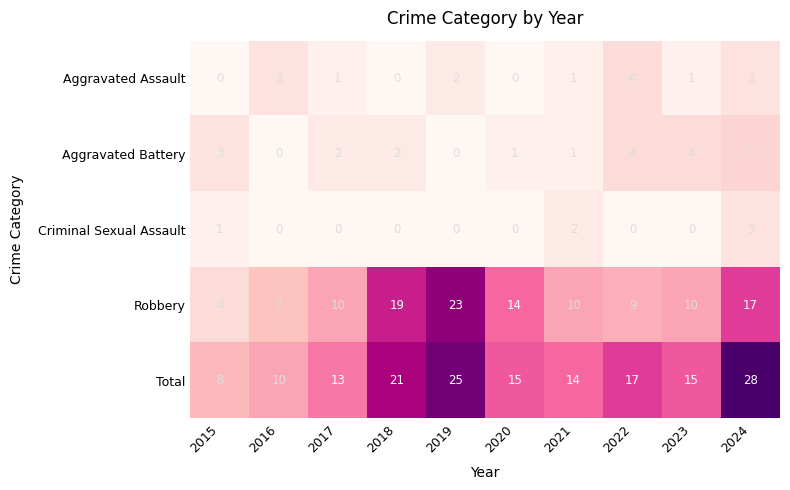

Rank the series by their maximum value, from highest to lowest.

Total, Robbery, Aggravated Battery, Aggravated Assault, Criminal Sexual Assault